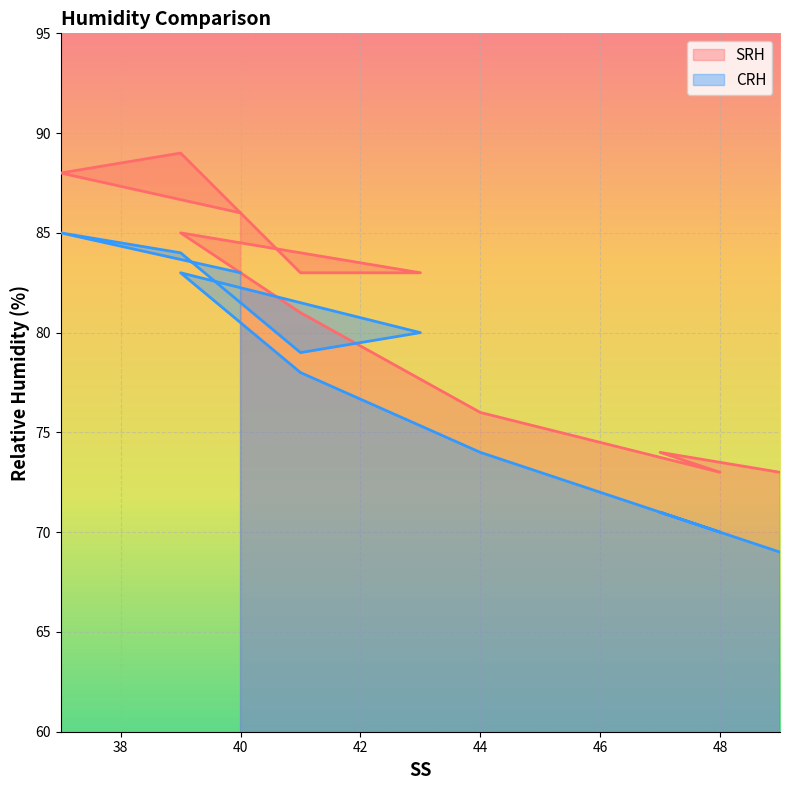

Rank the series by their average value, from lowest to highest.

CRH, SRH